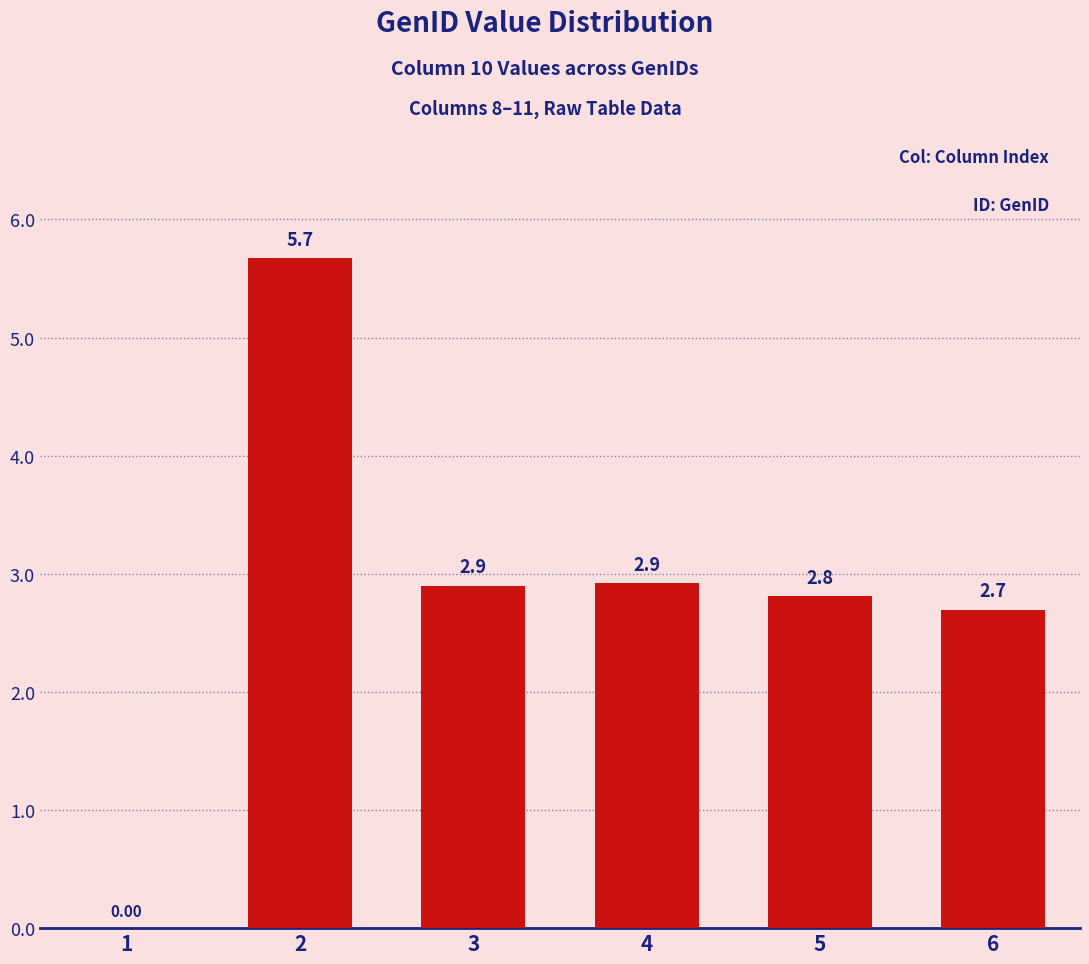

At which category does the chart reach its peak across all series?

2